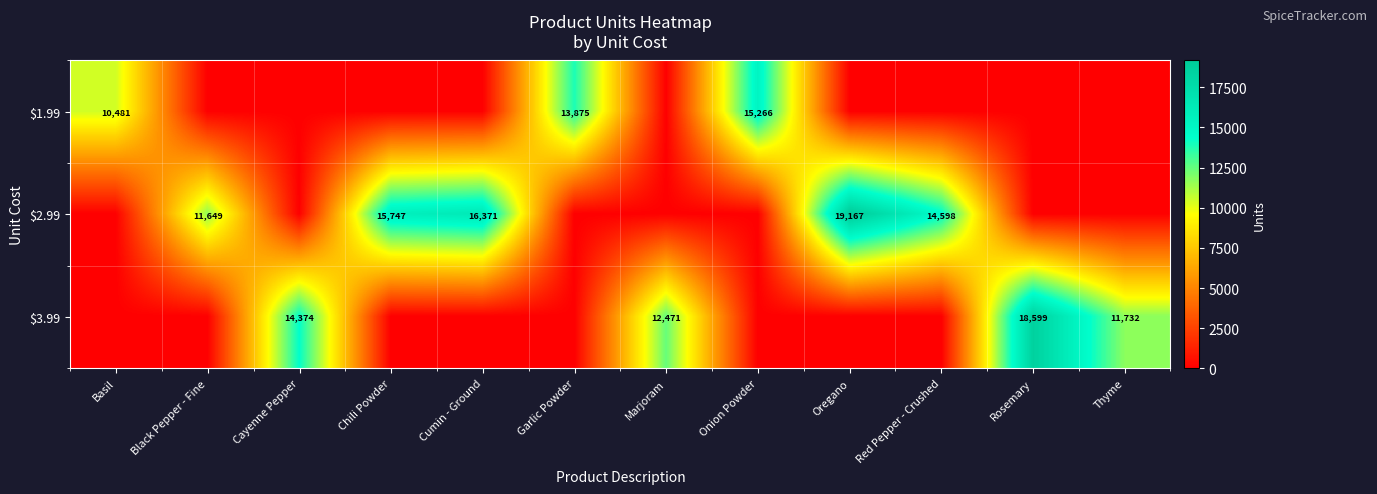

The $3.99 series shows 9104 at Cayenne Pepper. True or false?

False